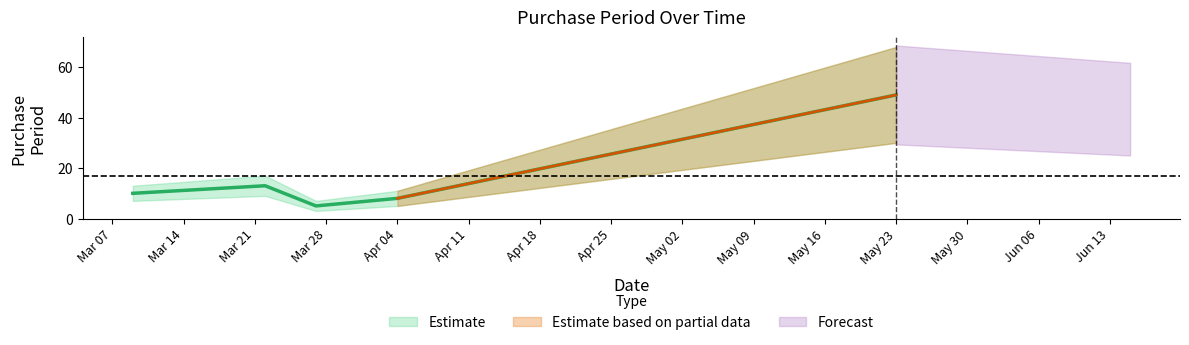

Reading left to right, extract all data points from this chart.

10	13	5	8	49